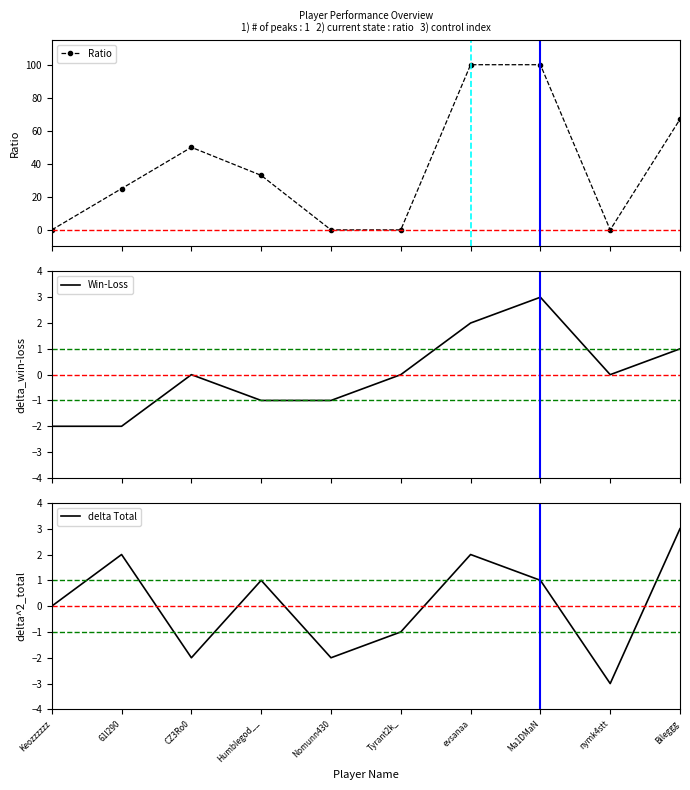

What are all the series names shown in the legend?

Ratio, Win-Loss, delta Total